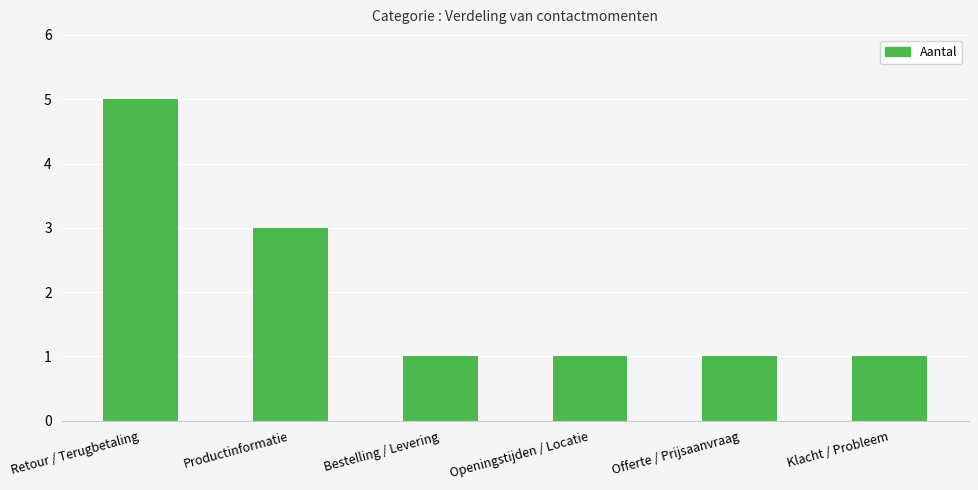

What value does the data have at Klacht / Probleem?

1